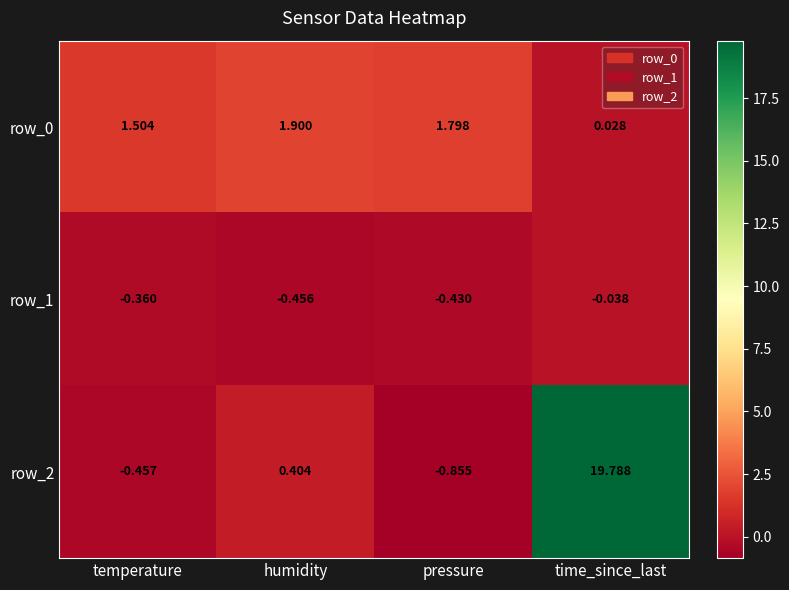

The row_0 series shows 1.8 at pressure. True or false?

True